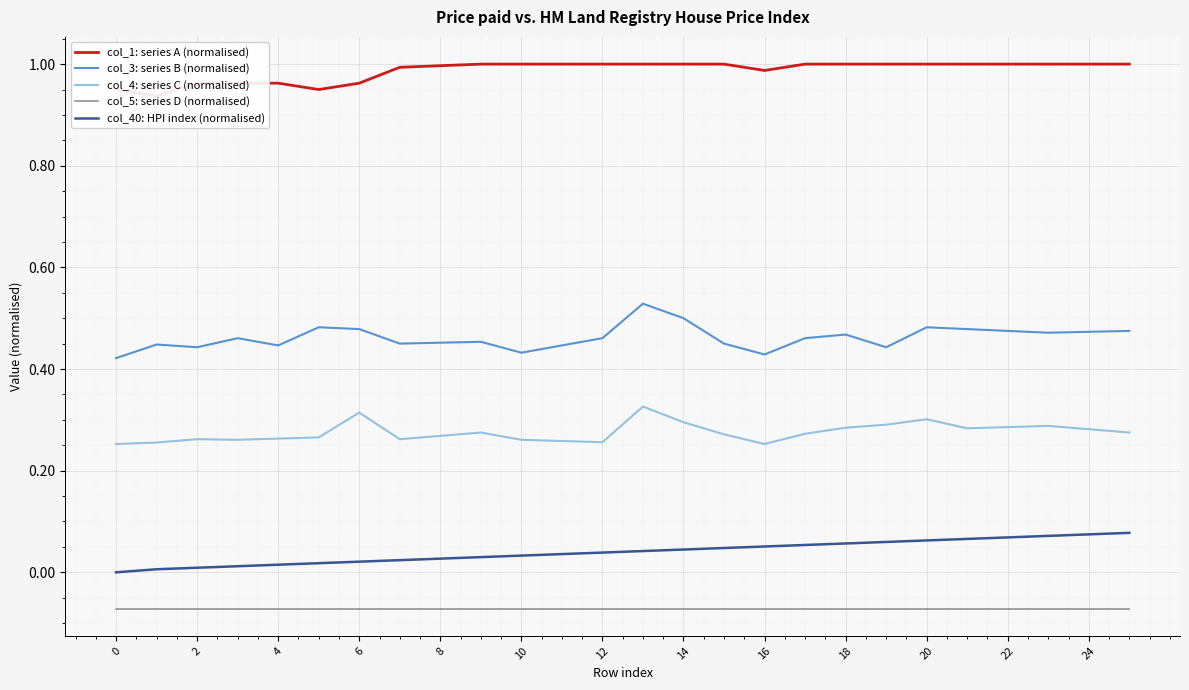

True or false: col_1: series A (normalised) has a value of 0.6 at 0.

False